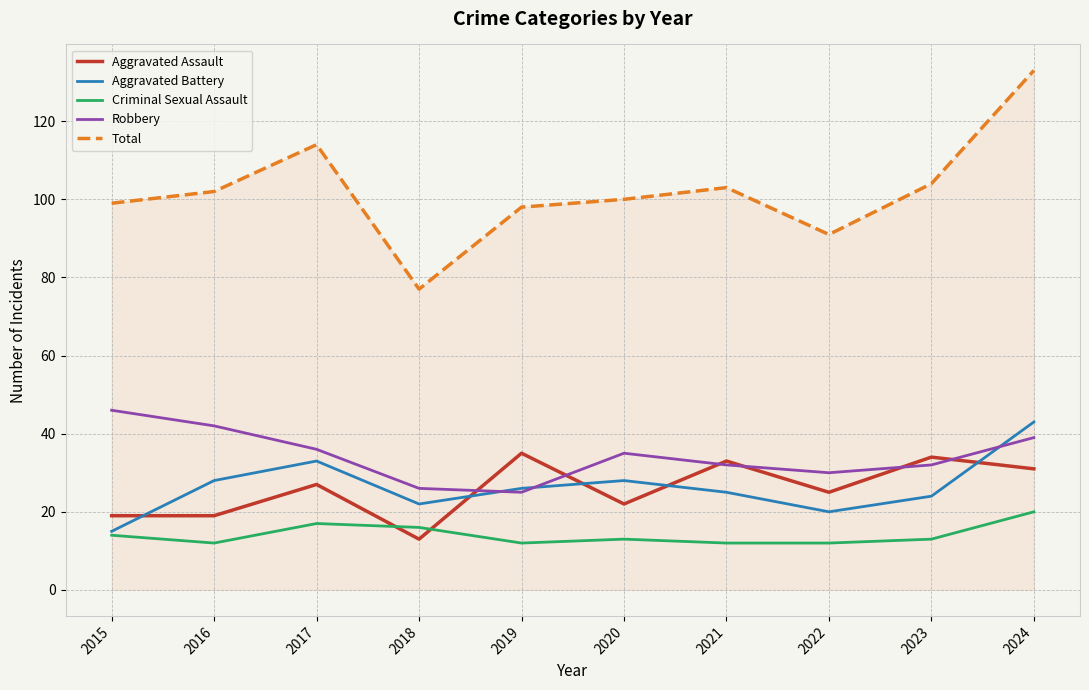

What are all the series names shown in the legend?

Aggravated Assault, Aggravated Battery, Criminal Sexual Assault, Robbery, Total